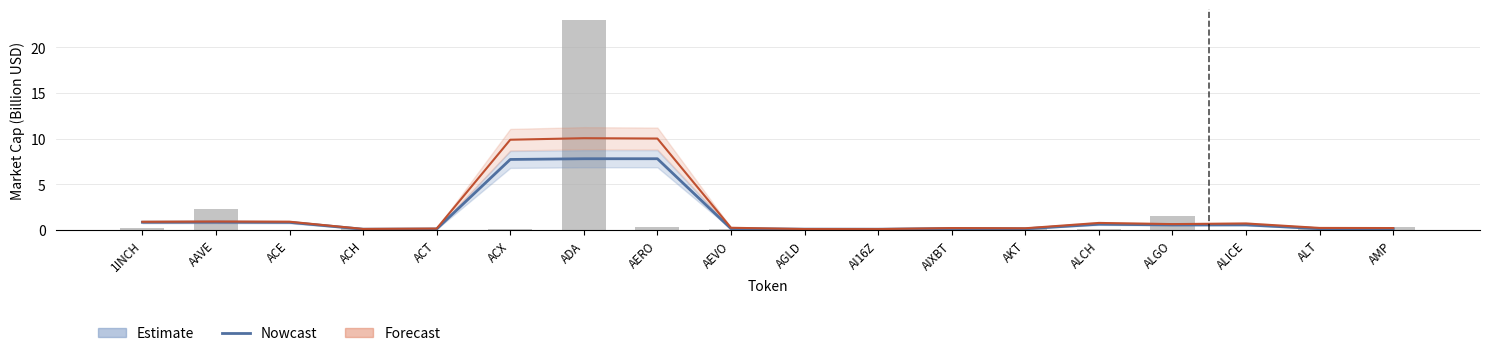

What position from the right is ALCH?

5